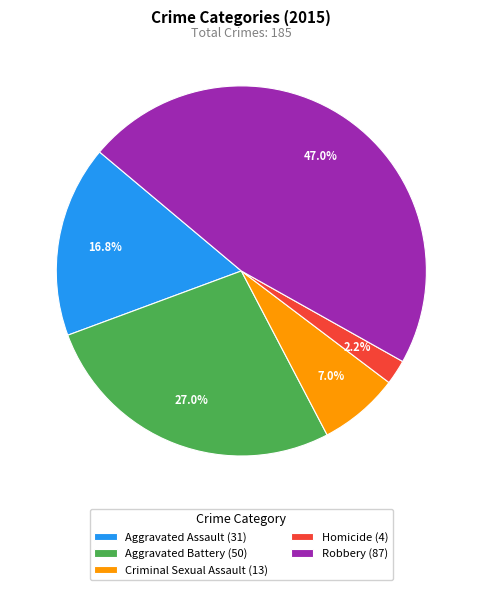

Rank the categories by value from lowest to highest.

Homicide, Criminal Sexual Assault, Aggravated Assault, Aggravated Battery, Robbery